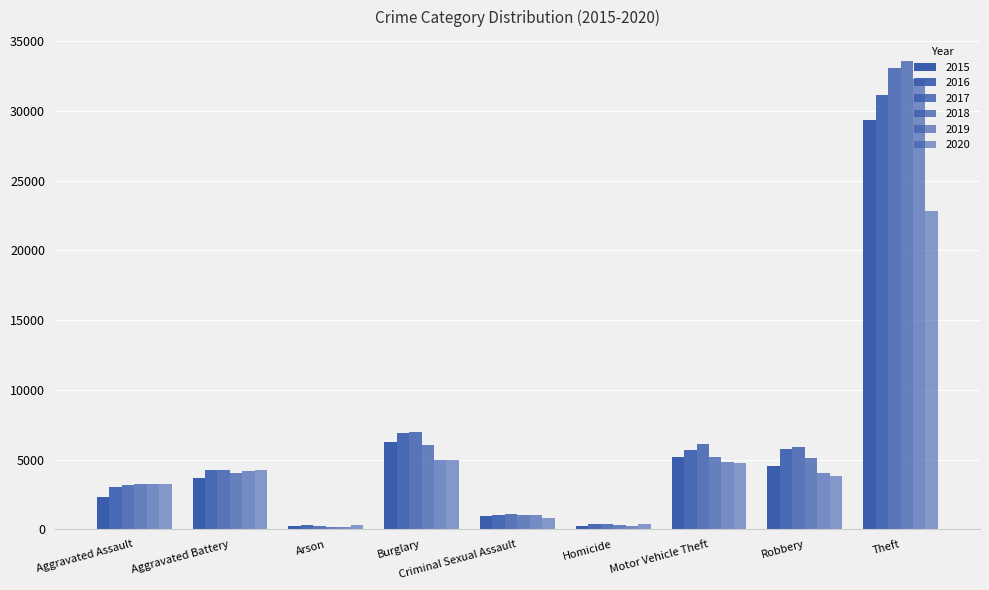

What is the total value across all series at Criminal Sexual Assault?

5965